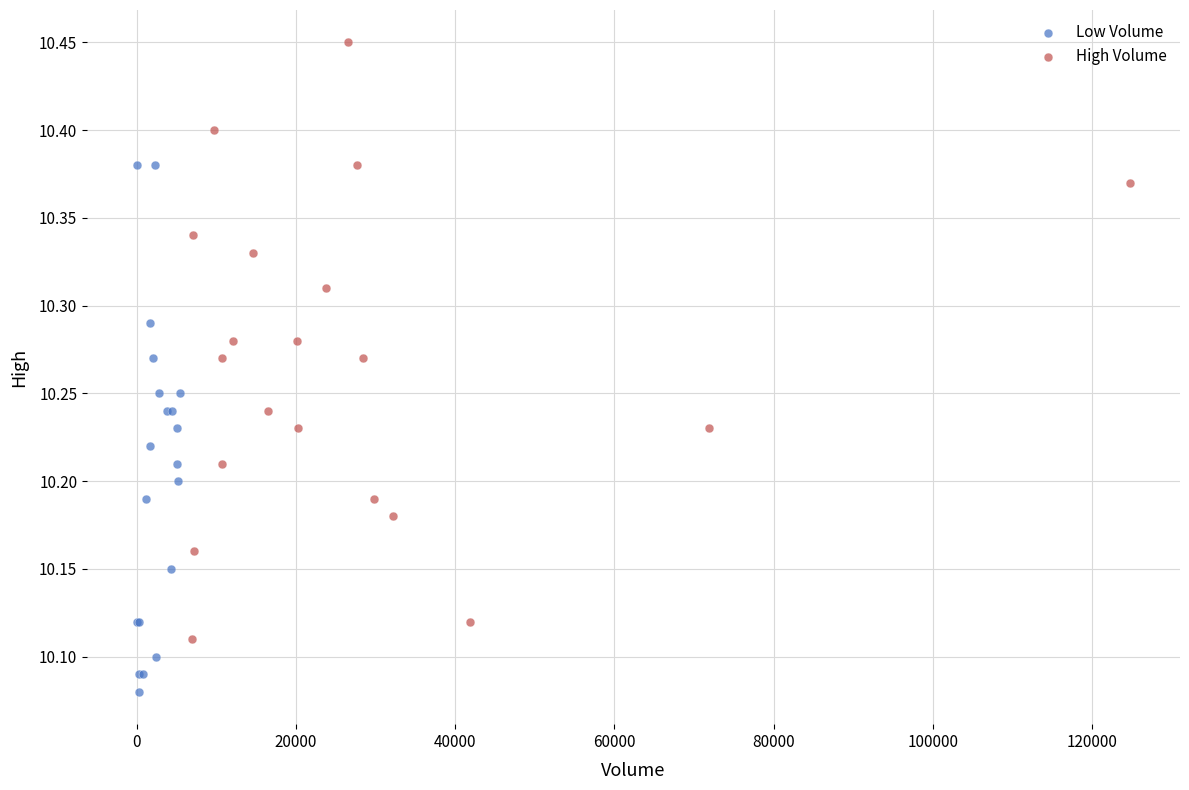

Which series reaches the maximum Y coordinate?

High Volume